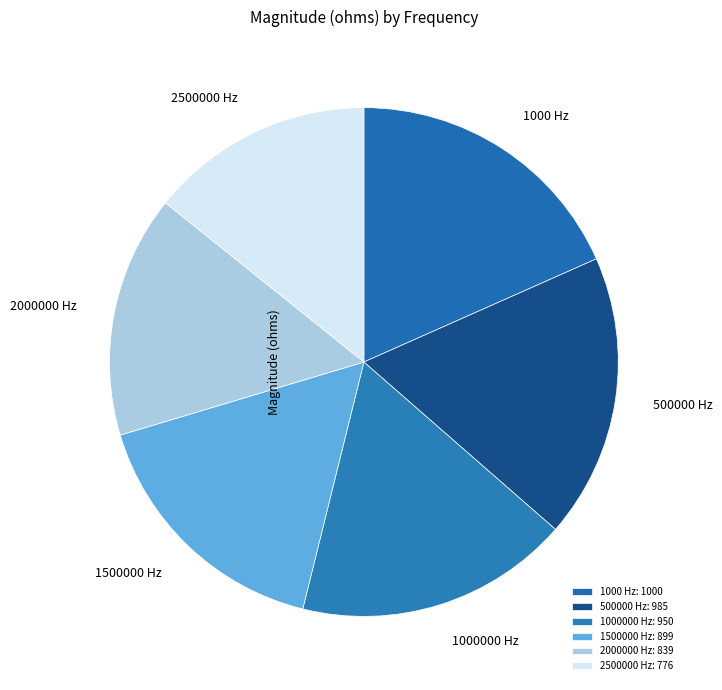

Is it true that 1000000 Hz is 17% of the pie?

True